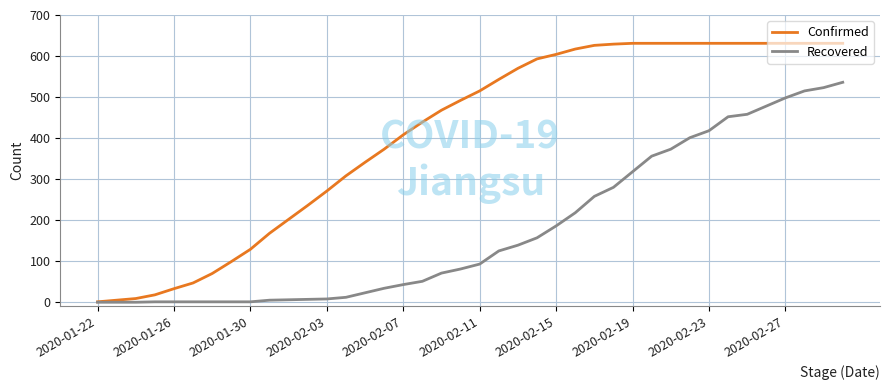

What is the highest value of the Confirmed series?

631